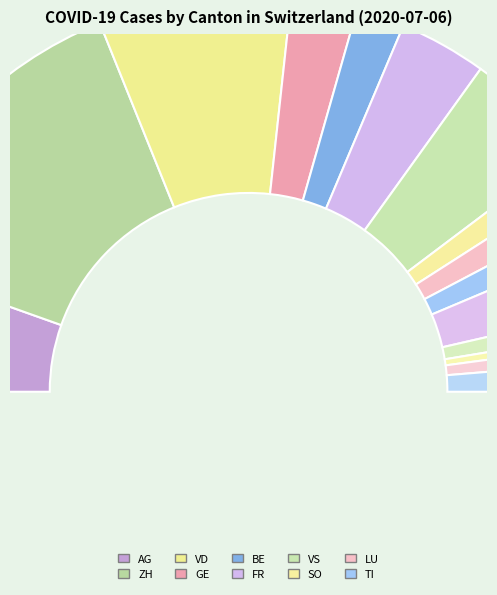

How many slices are in this pie chart?

15